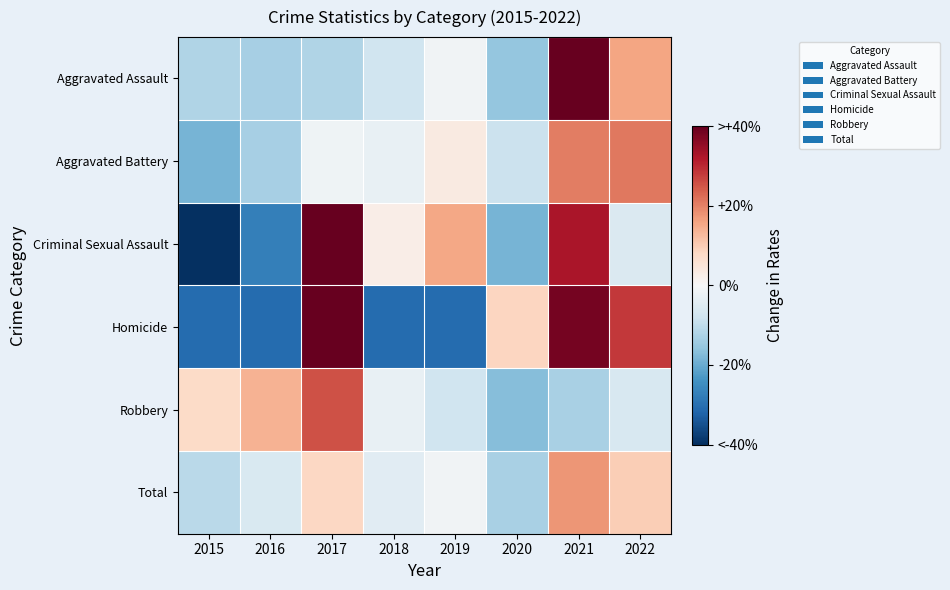

Reading left to right, what are all the values shown in this chart?

Aggravated Assault: 2015=-12.2	2016=-13.3	2017=-12.2	2018=-7.9	2019=-1.5	2020=-15.4	2021=46.7	2022=15.7
Aggravated Battery: 2015=-18.6	2016=-13.2	2017=-1.8	2018=-3.1	2019=3.6	2020=-8.5	2021=20.4	2022=21.1
Criminal Sexual Assault: 2015=-44.4	2016=-27.3	2017=45.5	2018=2.7	2019=15.5	2020=-18.7	2021=32.6	2022=-5.9
Homicide: 2015=-30.9	2016=-30.9	2017=48.1	2018=-30.9	2019=-30.9	2020=8.6	2021=38.3	2022=28.4
Robbery: 2015=7.5	2016=14.1	2017=25.5	2018=-3.1	2019=-7.9	2020=-16.9	2021=-12.8	2022=-6.3
Total: 2015=-10.9	2016=-6.1	2017=8.2	2018=-4.6	2019=-1.3	2020=-12.9	2021=17.5	2022=10.0